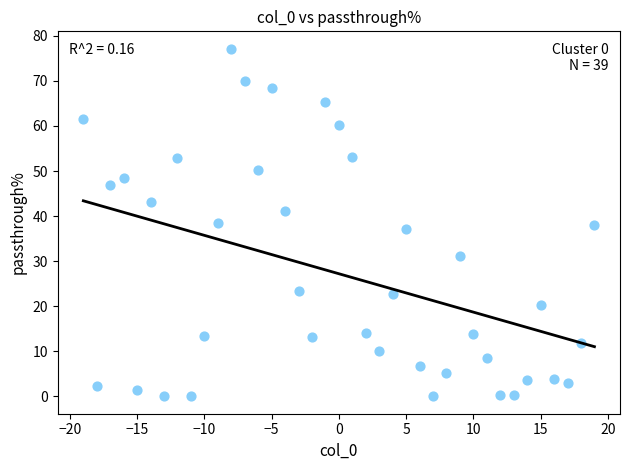

What is the range of Y values (max minus min)?

77.1